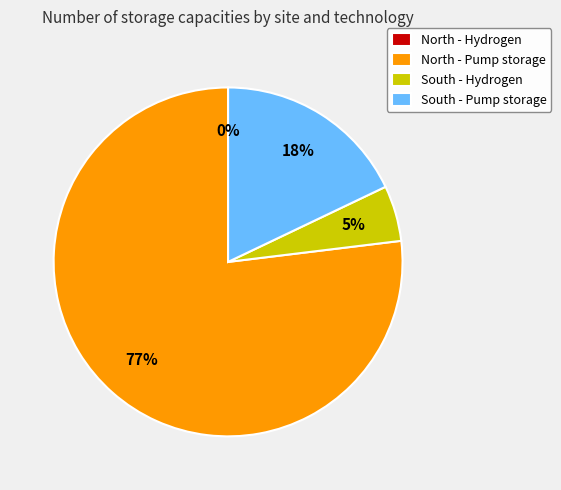

How many slices are in this pie chart?

4